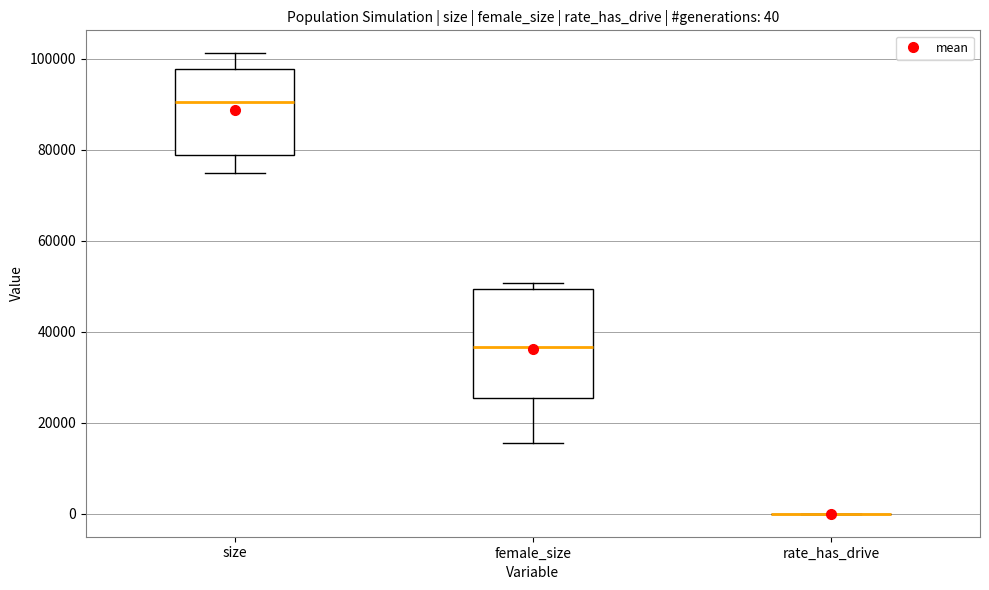

Comparing the boxes themselves (not the whiskers), which one is the tallest?

female_size